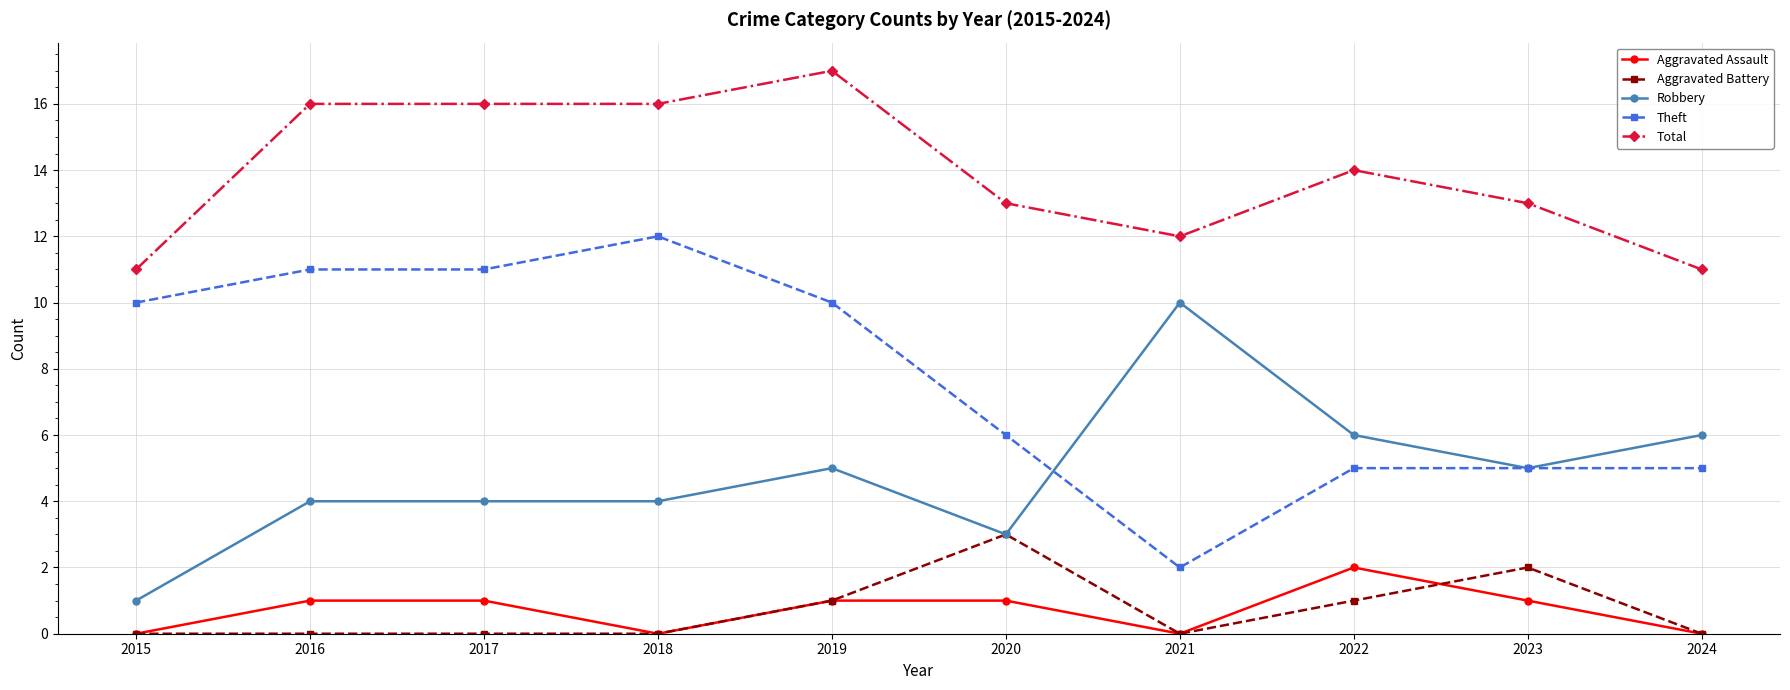

True or false: Robbery and Total intersect in this chart.

False